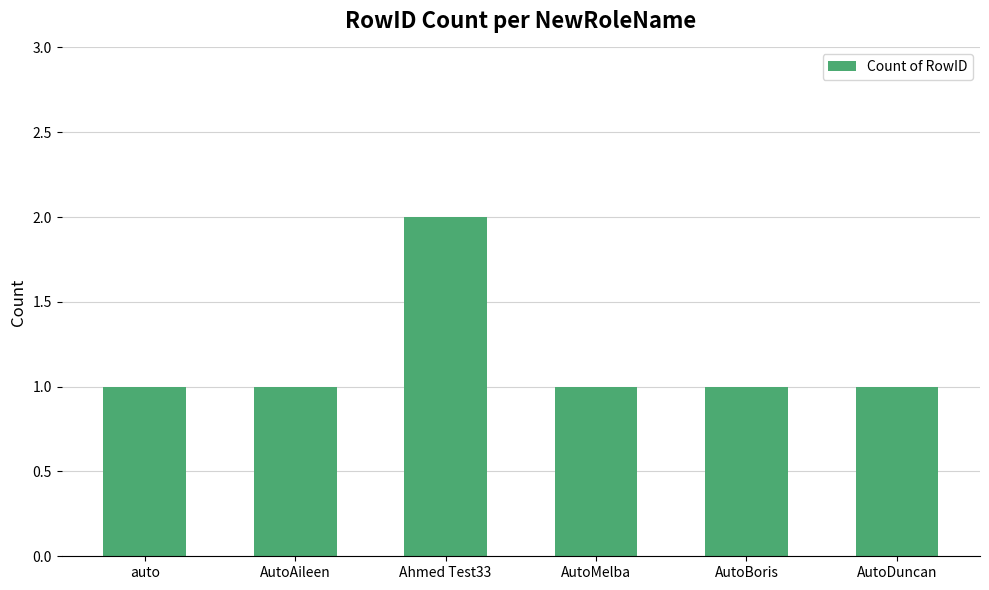

What is the label of the 3rd bar from the right?

AutoMelba